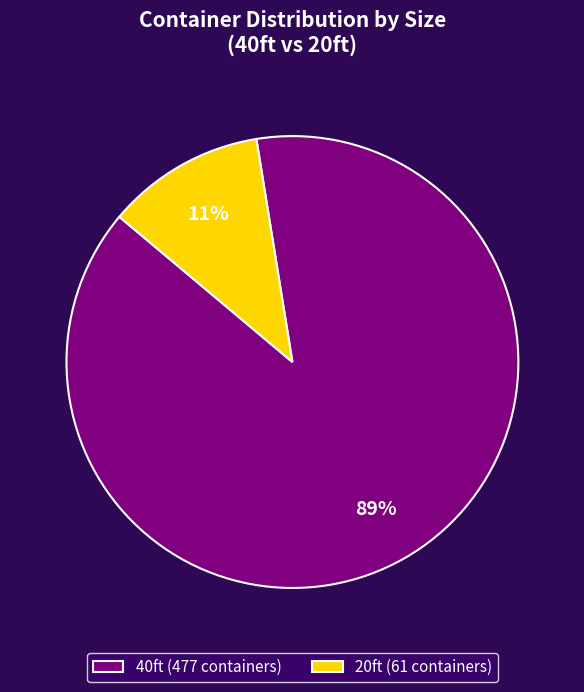

To the nearest percent, what is the average slice percentage?

50%